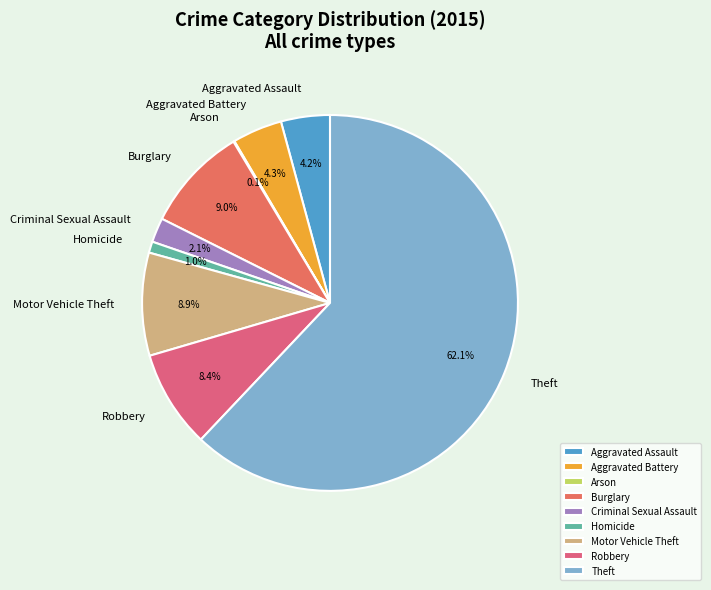

True or false: Burglary accounts for 9% of the total.

True